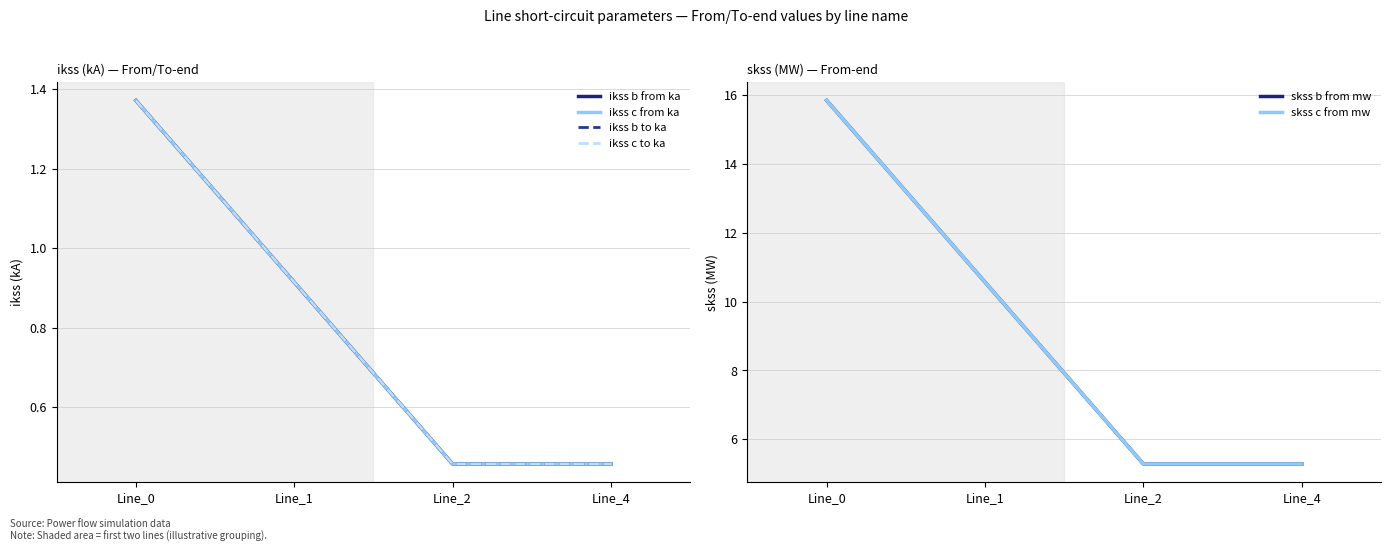

At how many categories does at least one series exceed 0?

4